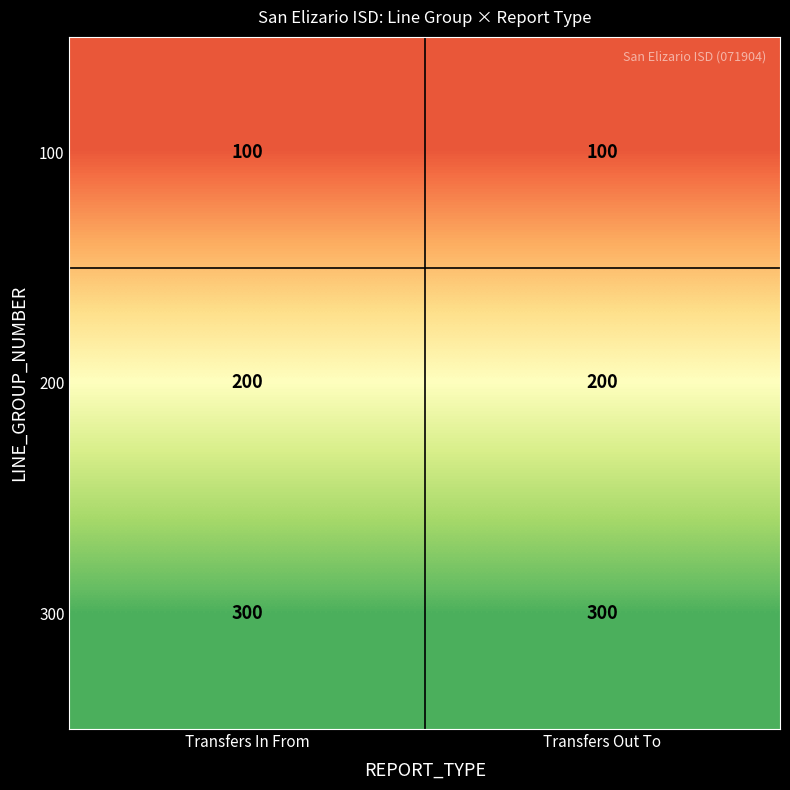

The value of 100 at Transfers In From is 100. True or false?

True